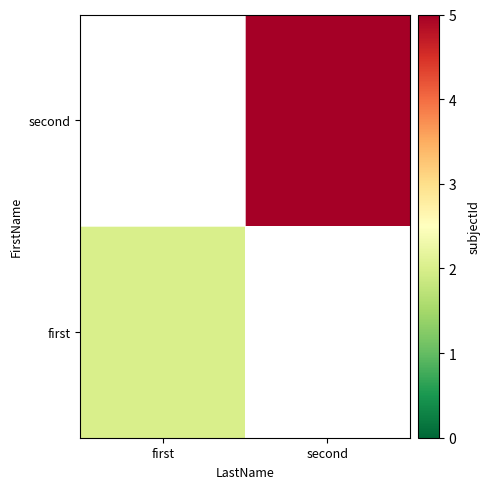

Which category has the lowest value in the second series?

first